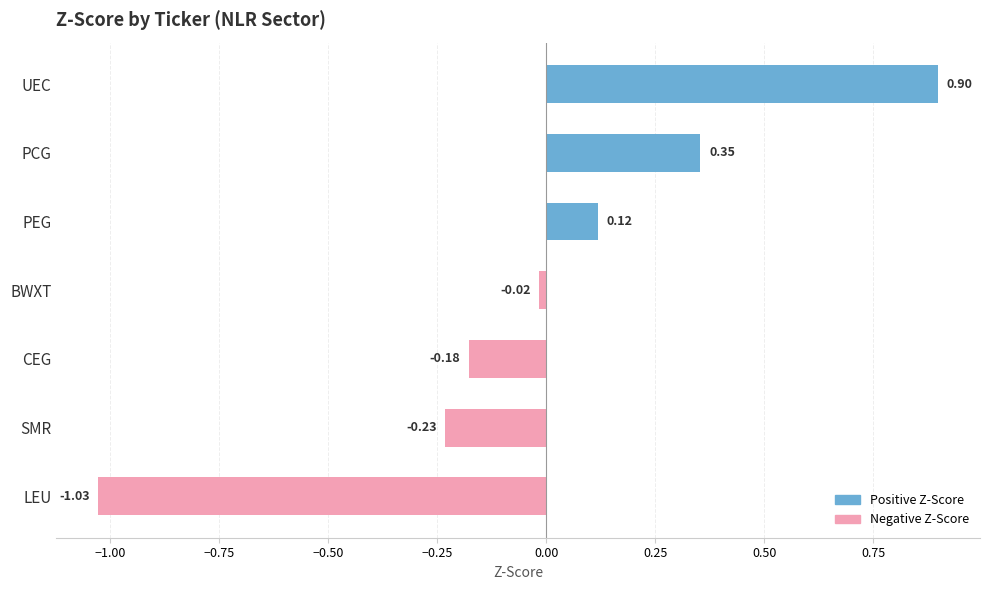

What is the maximum value shown in the chart?

0.9